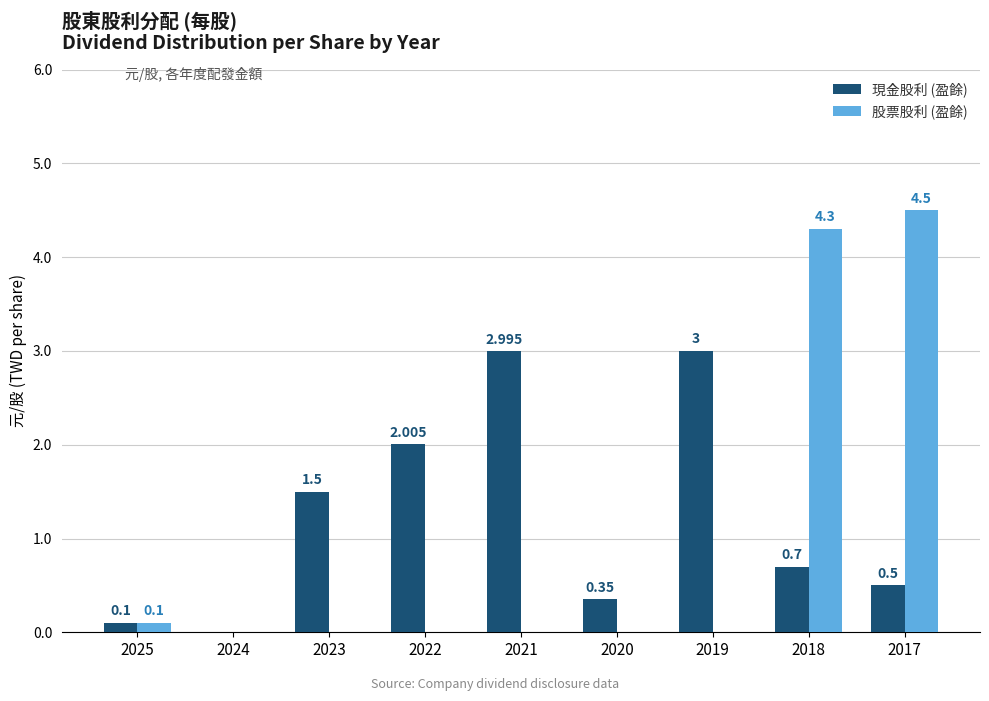

Which series has the largest total across all categories?

現金股利 (盈餘)